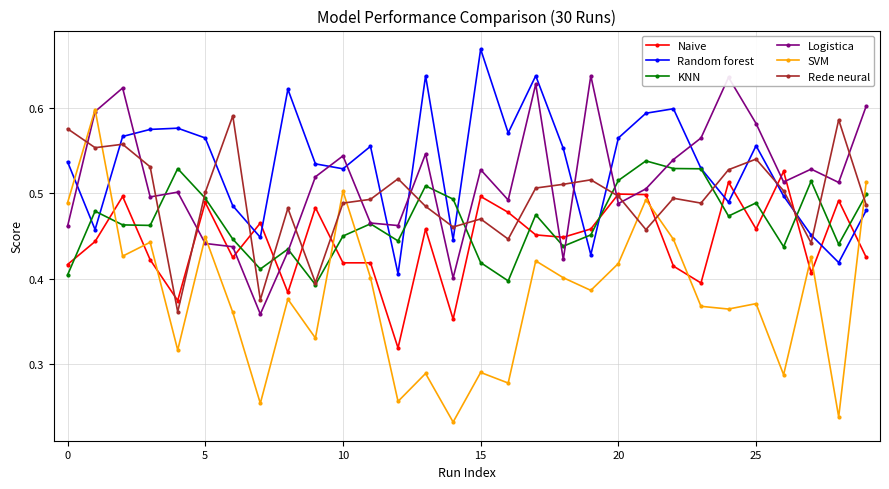

At how many categories does at least one series exceed 0?

30